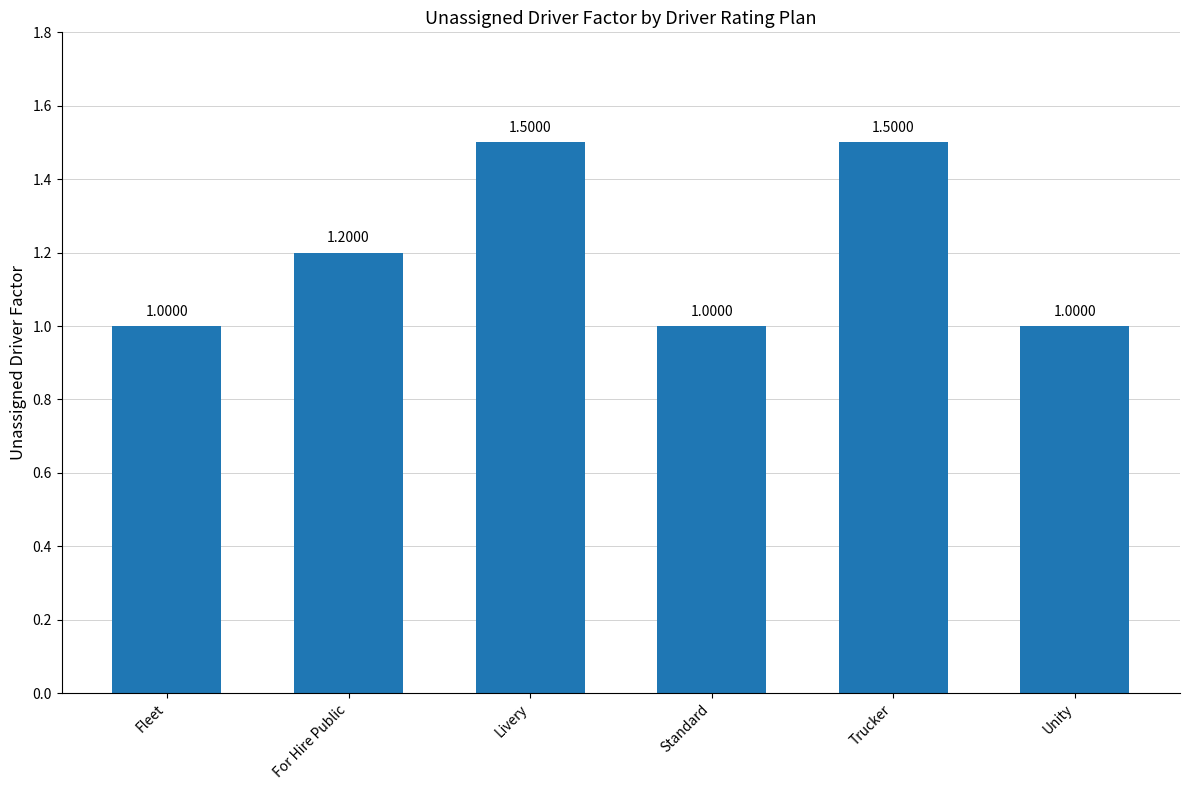

What is the average value?

1.2